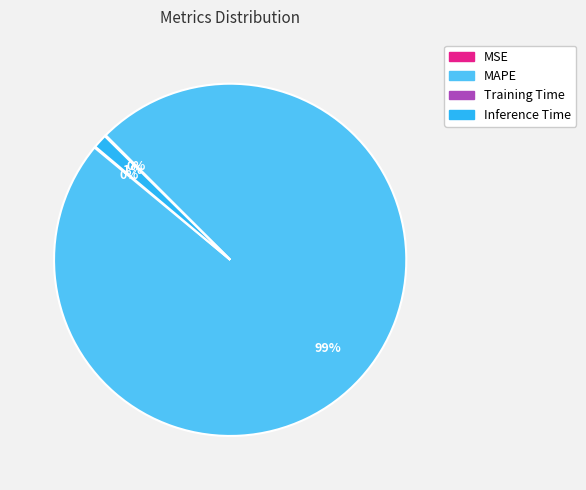

Is it true that Inference Time is 1% of the pie?

True